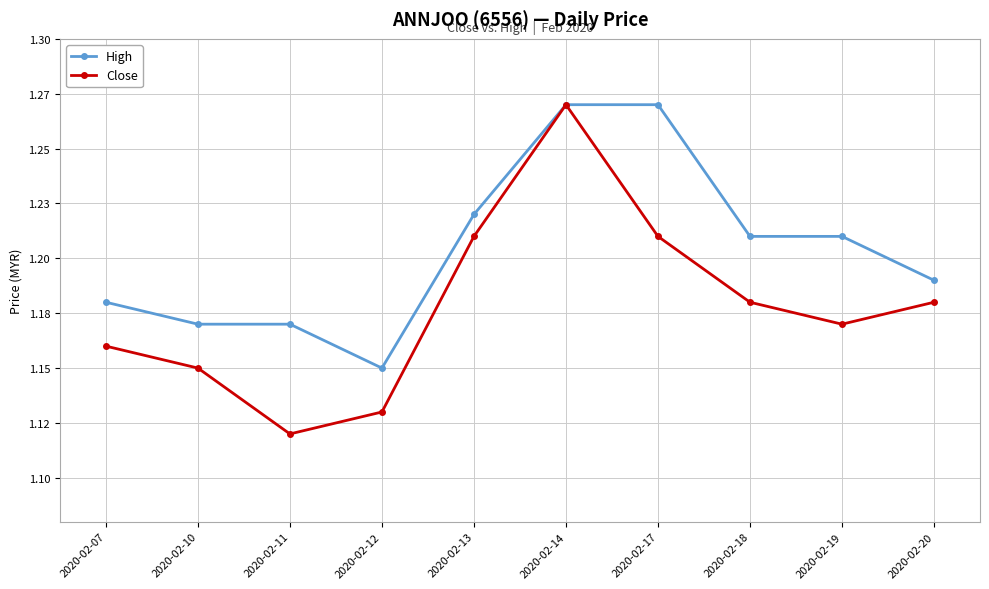

At which category does High reach its first local valley?

2020-02-12